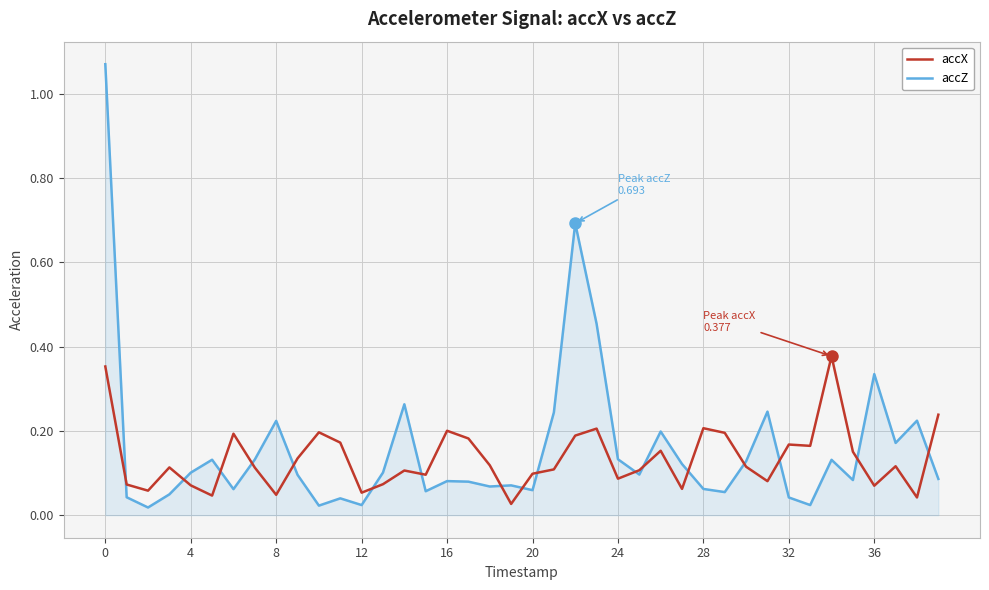

Which series has the widest spread of values?

accZ